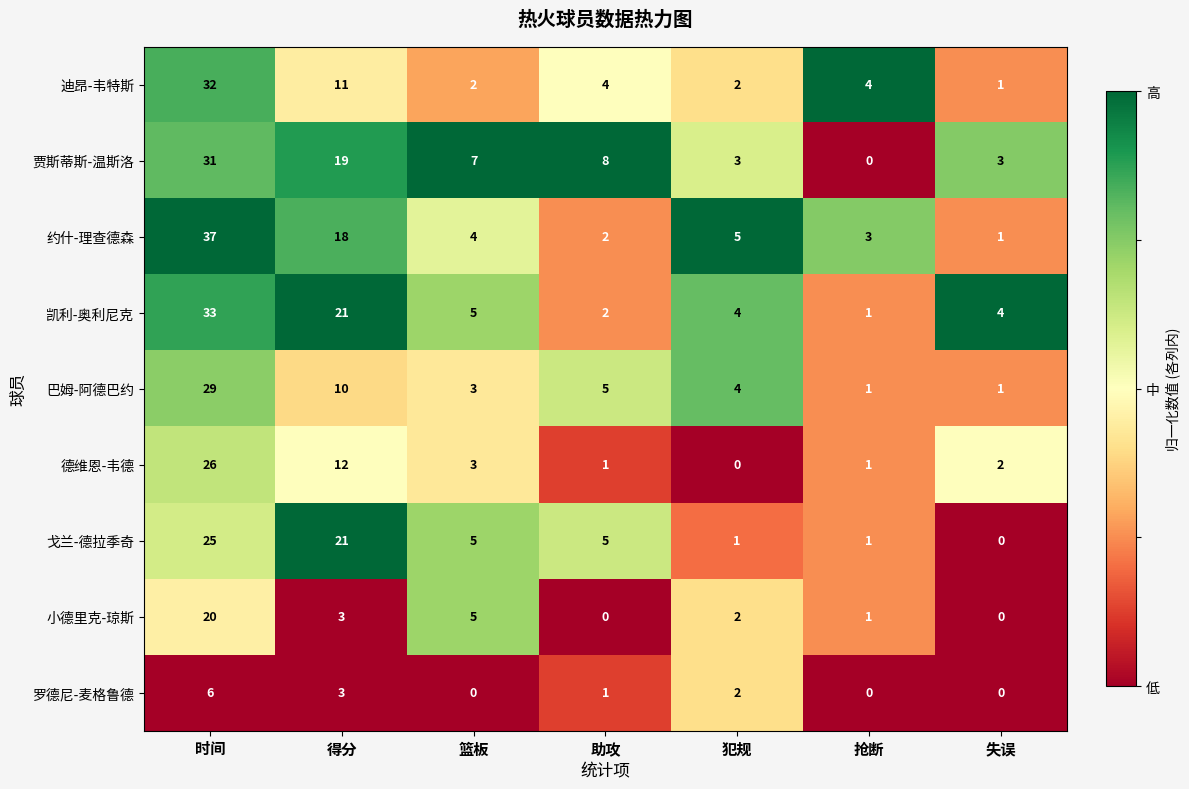

True or false: 凯利-奥利尼克 has a value of 33 at 得分.

False